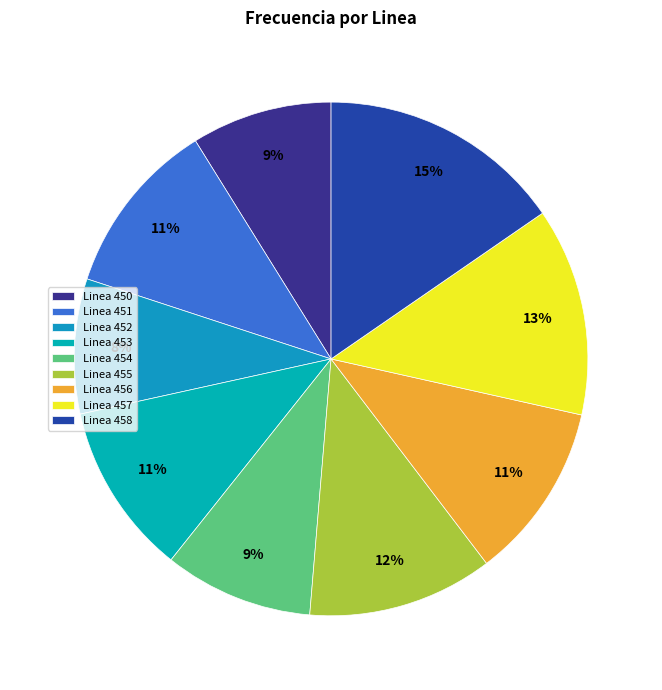

Approximately how many times larger is the value at Linea 453 compared to Linea 458?

0.7